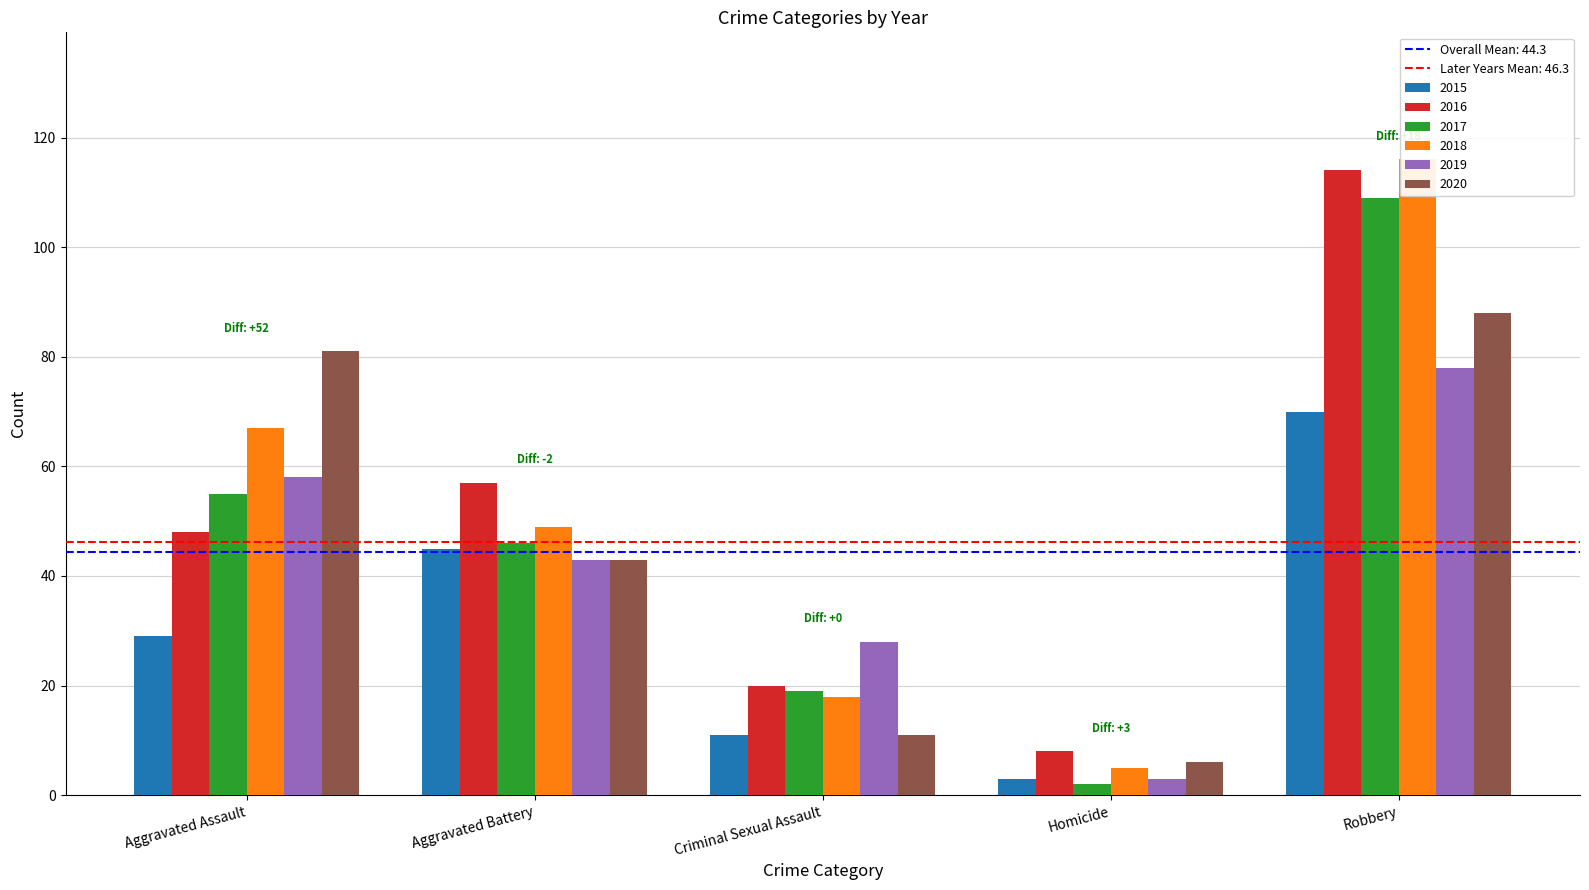

Which has a higher value, Homicide or Aggravated Assault?

Aggravated Assault